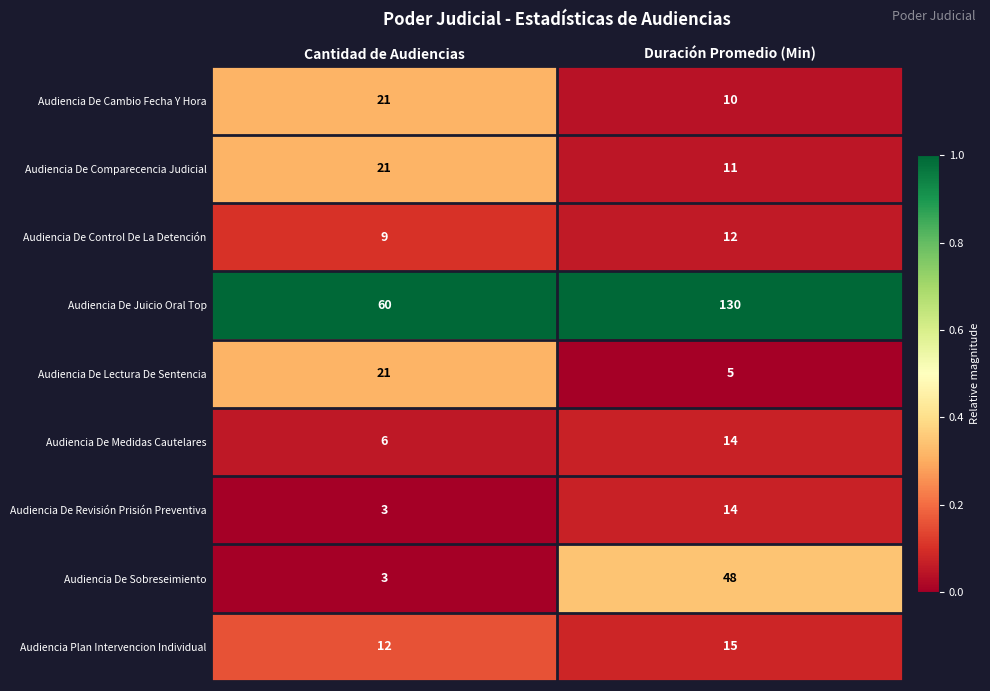

What is the greatest value displayed?

130